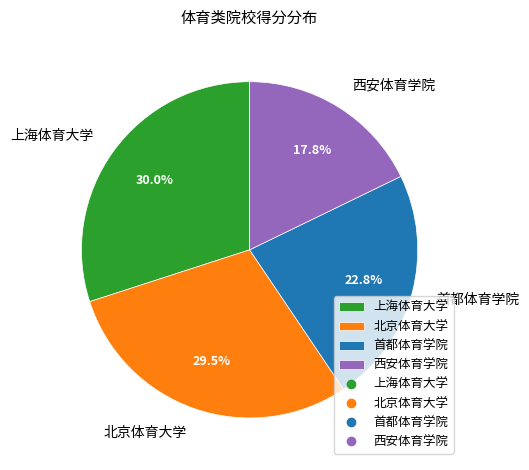

Rank the categories by value from highest to lowest.

上海体育大学, 北京体育大学, 首都体育学院, 西安体育学院